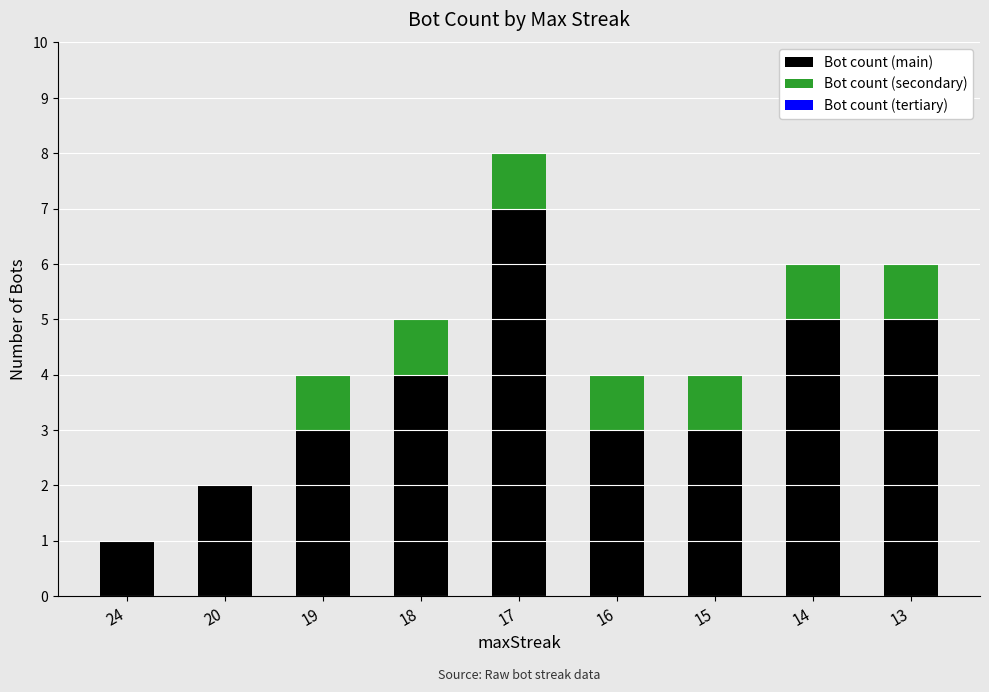

What is the difference between the Bot count (main) values at 15 and 18?

1